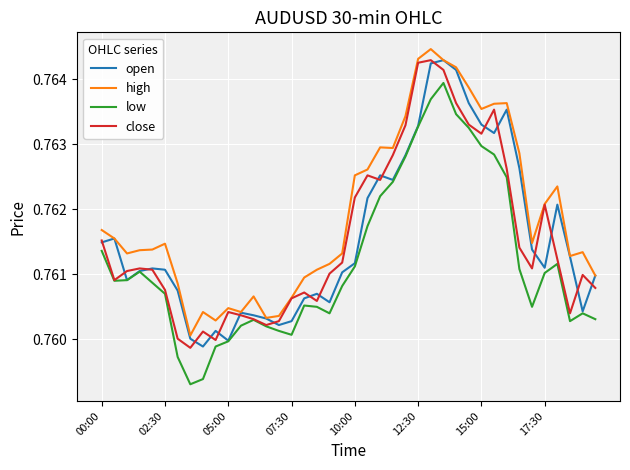

How many close values are between 0 and 1?

40